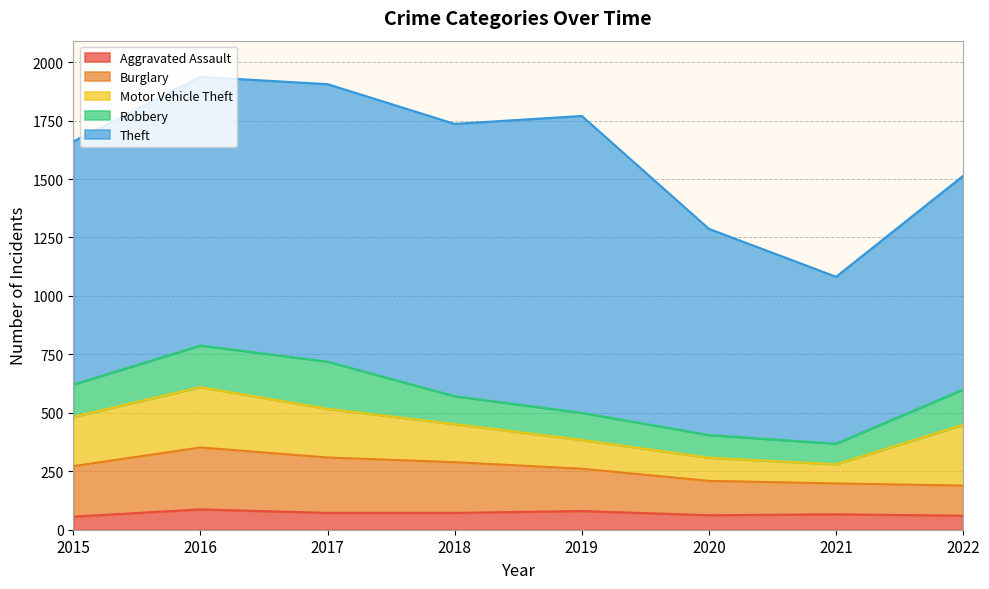

How many intersections are there between Burglary and Motor Vehicle Theft?

1